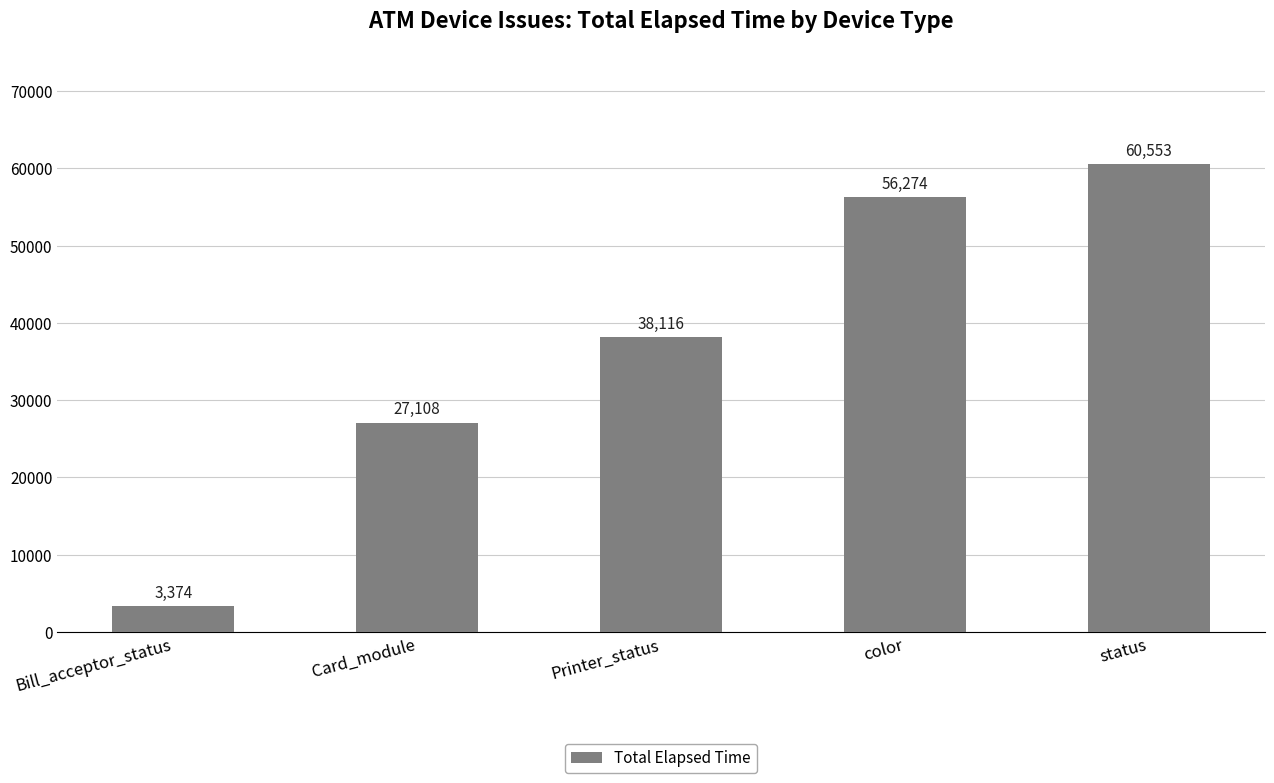

What is the value of the 5th bar from the left?

60553